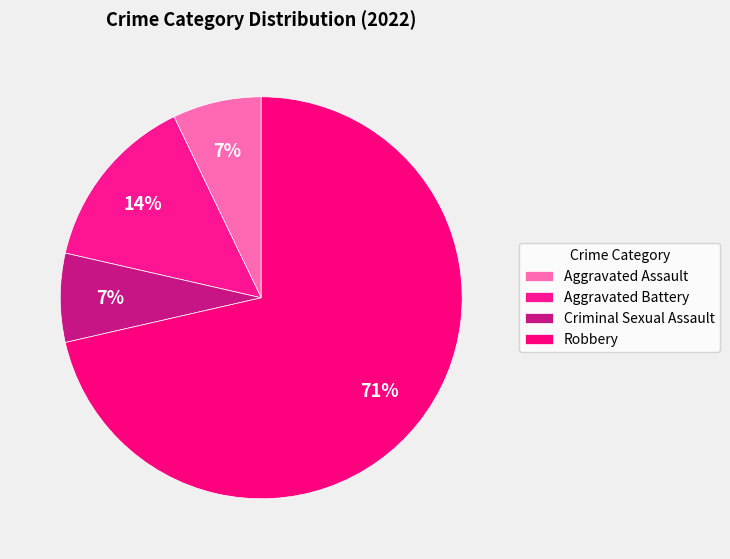

How many slices are in this pie chart?

4